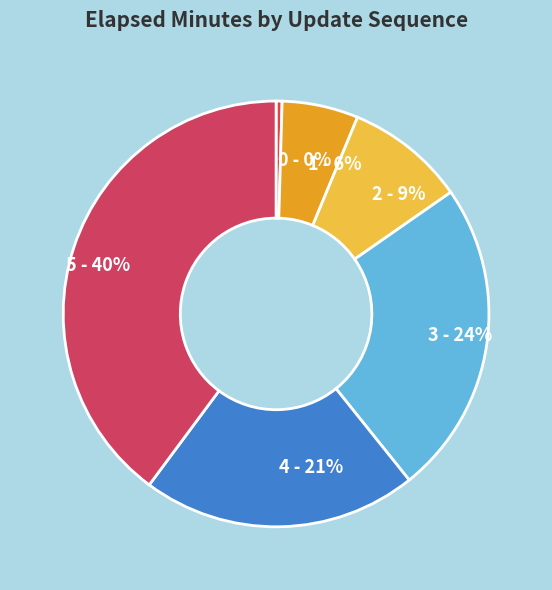

To the nearest percent, what is the average slice percentage?

17%